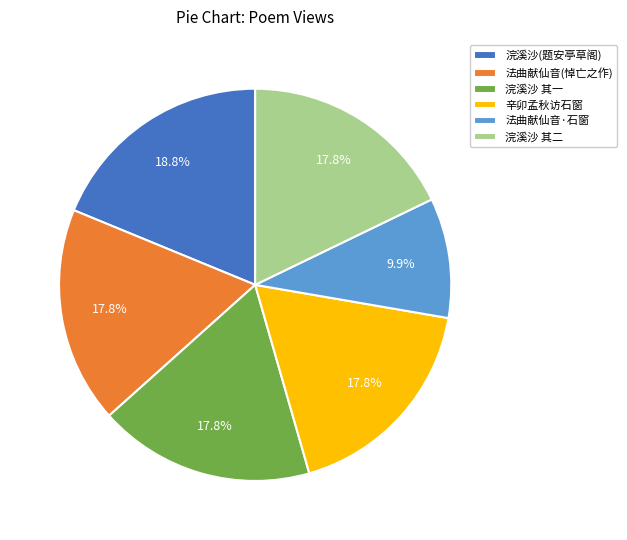

Does 浣溪沙 其二 account for over 50% of the chart?

No